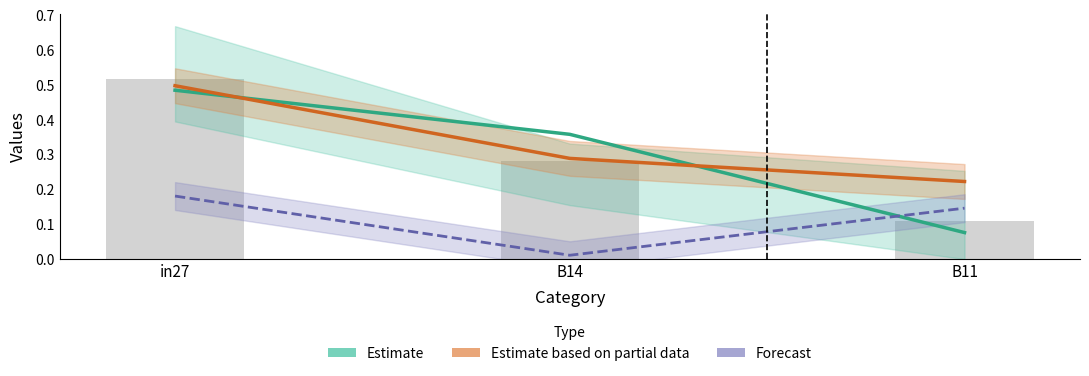

List the labels in order of Forecast value, smallest first.

B14, B11, in27